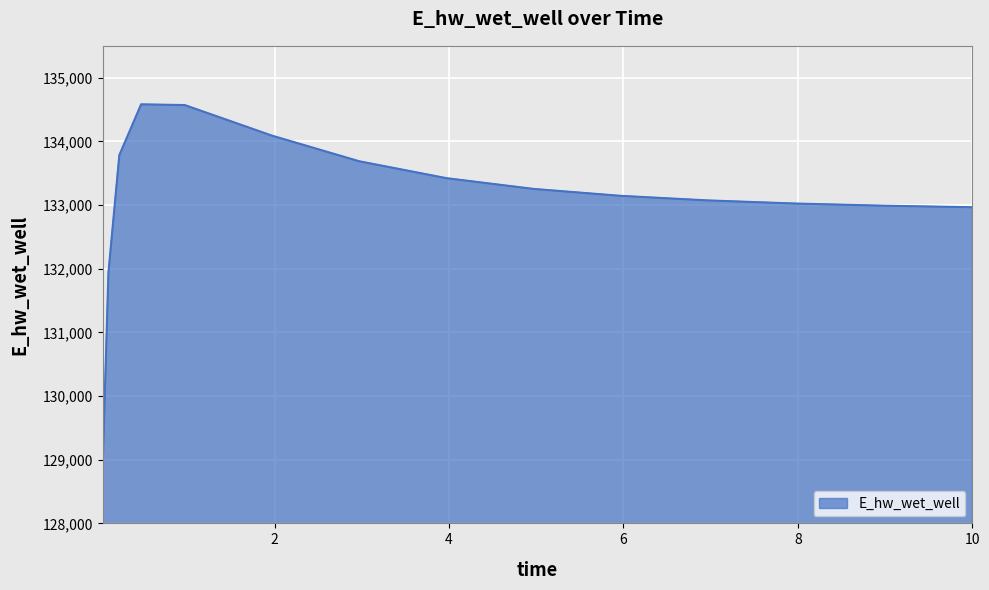

What is the difference between the second highest and minimum values?

5516.9